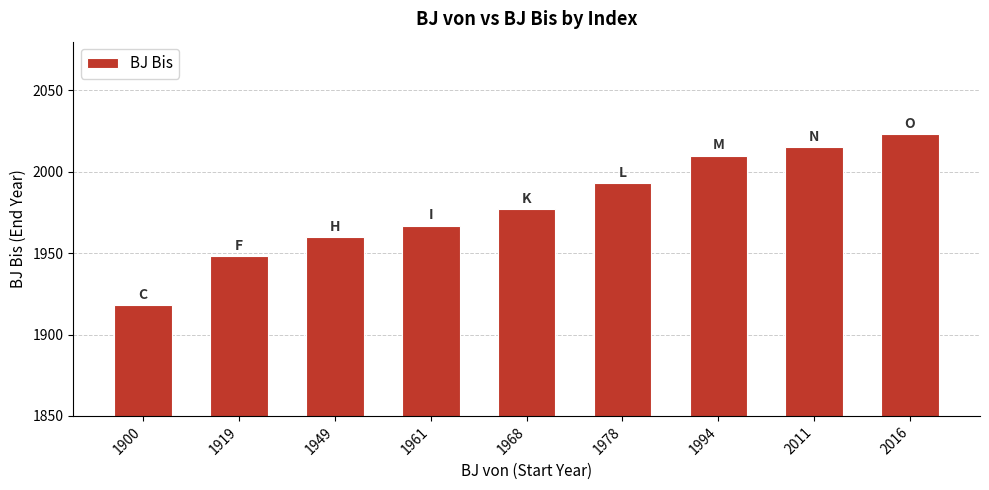

The value at 1994 is 2010. True or false?

True